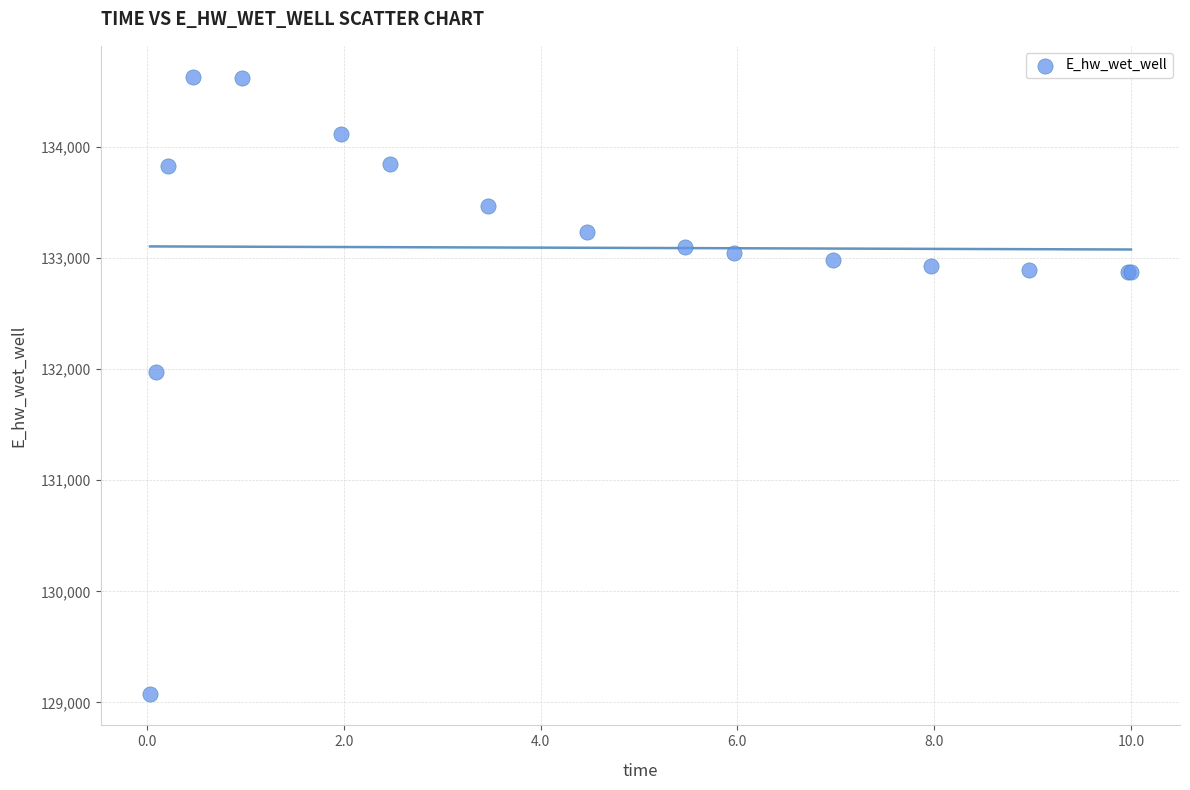

What Y value in the scatter plot is closest to 131851?

131972.7